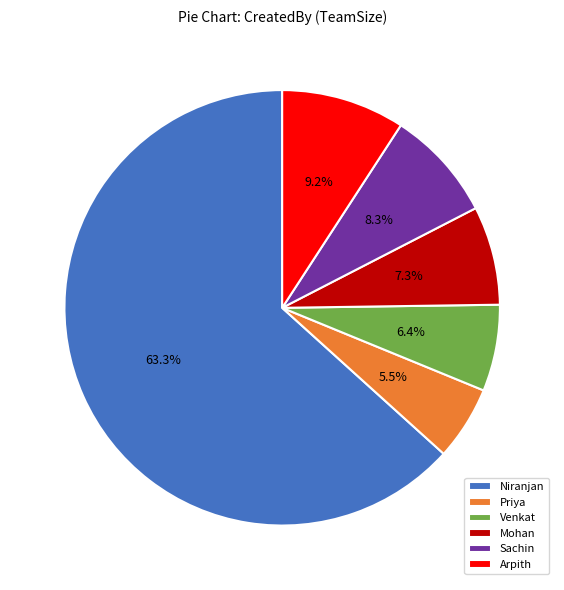

Which category has the smallest portion of the pie?

Priya